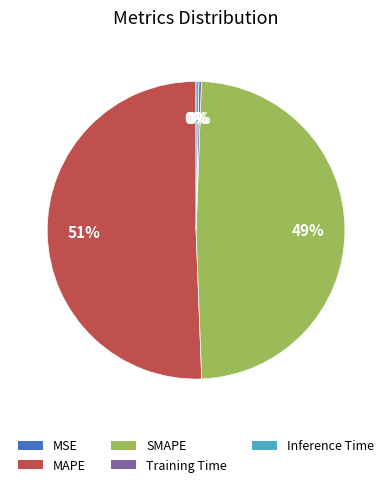

Which slice is the largest?

MAPE